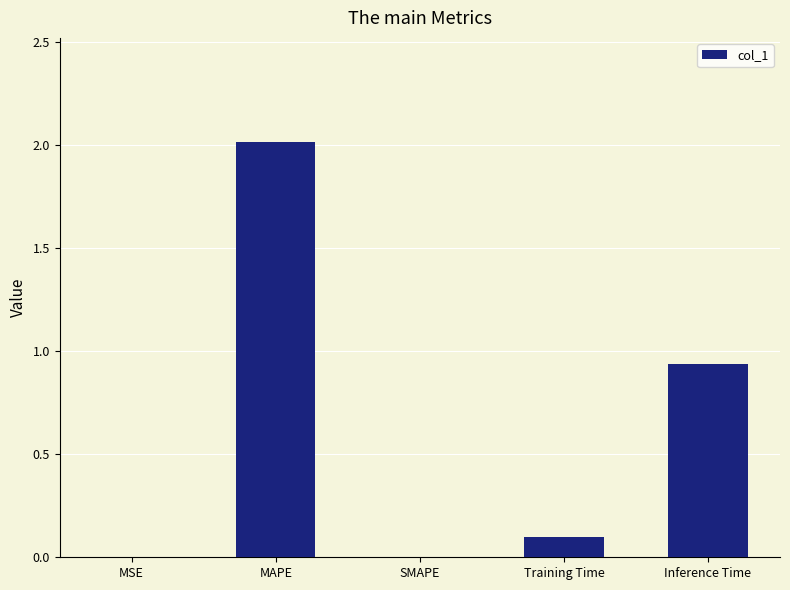

What is the sum of all values?

3.1